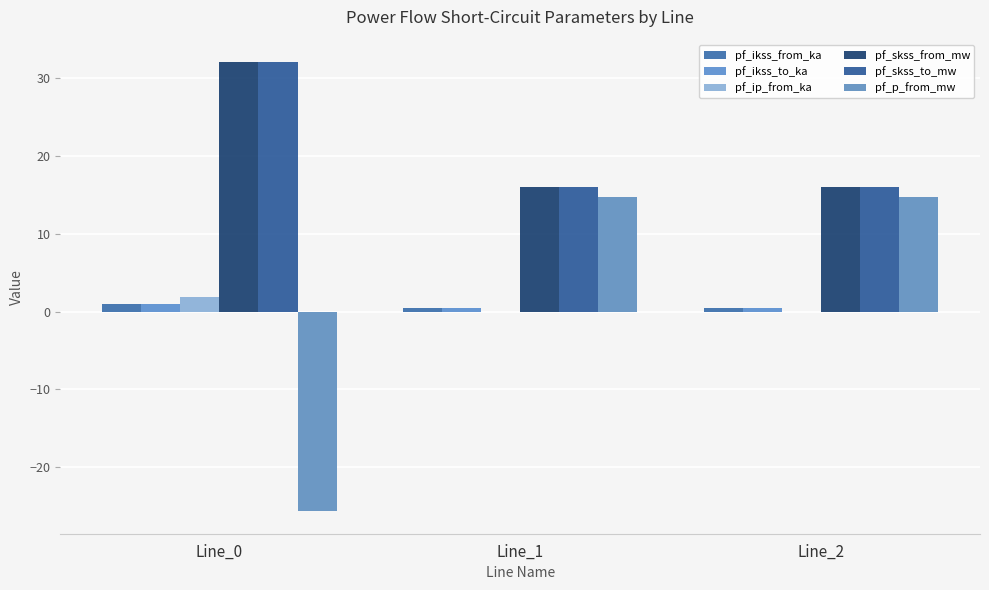

What is the average value of the pf_ikss_from_ka series?

0.6